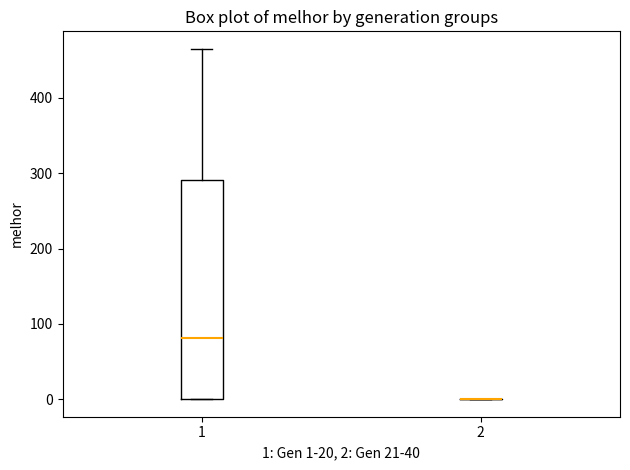

Reading left to right, read every box against the y-axis: the position of its median line, the range the box covers, and the ends of its whiskers. The values are not printed on the chart, so give them approximately, as read against the axis.

1: median 80, box 0 to 290, whiskers 0 to 470
2: box collapsed to a line at 0, whiskers 0 to 0